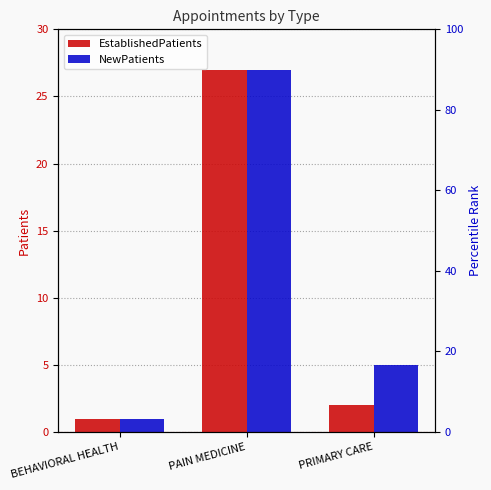

Reading left to right, transcribe all the data shown in this chart.

EstablishedPatients: BEHAVIORAL HEALTH=1	PAIN MEDICINE=27	PRIMARY CARE=2
NewPatients: BEHAVIORAL HEALTH=1	PAIN MEDICINE=27	PRIMARY CARE=5